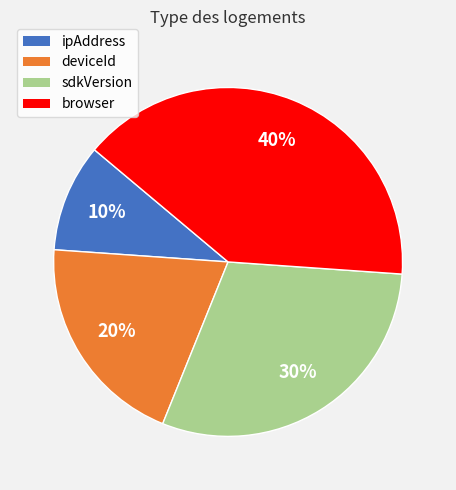

How many segments does this pie chart have?

4